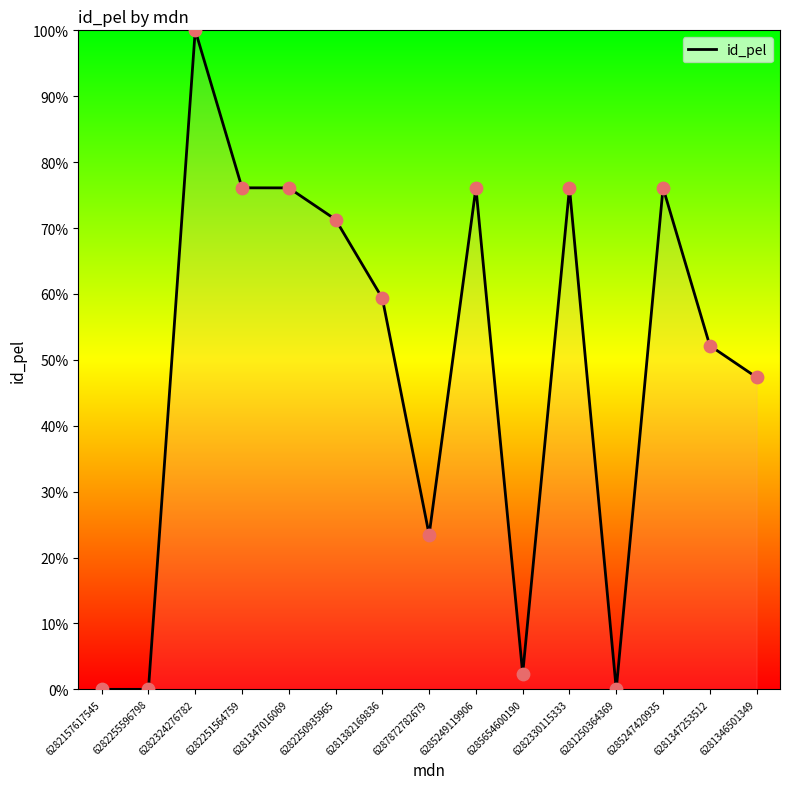

Between 6287872782679 and 6281382169836, which is larger?

6281382169836